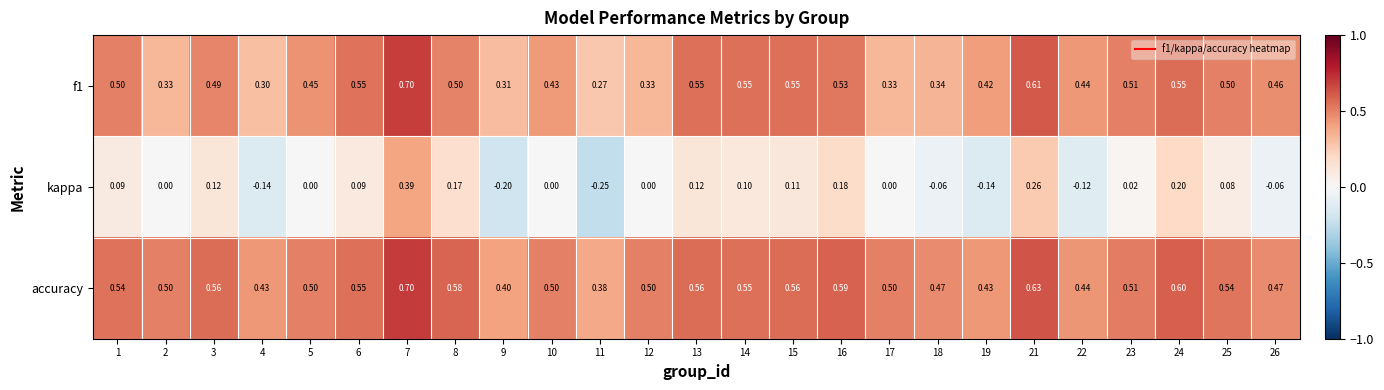

Which series has the largest range (max minus min)?

kappa